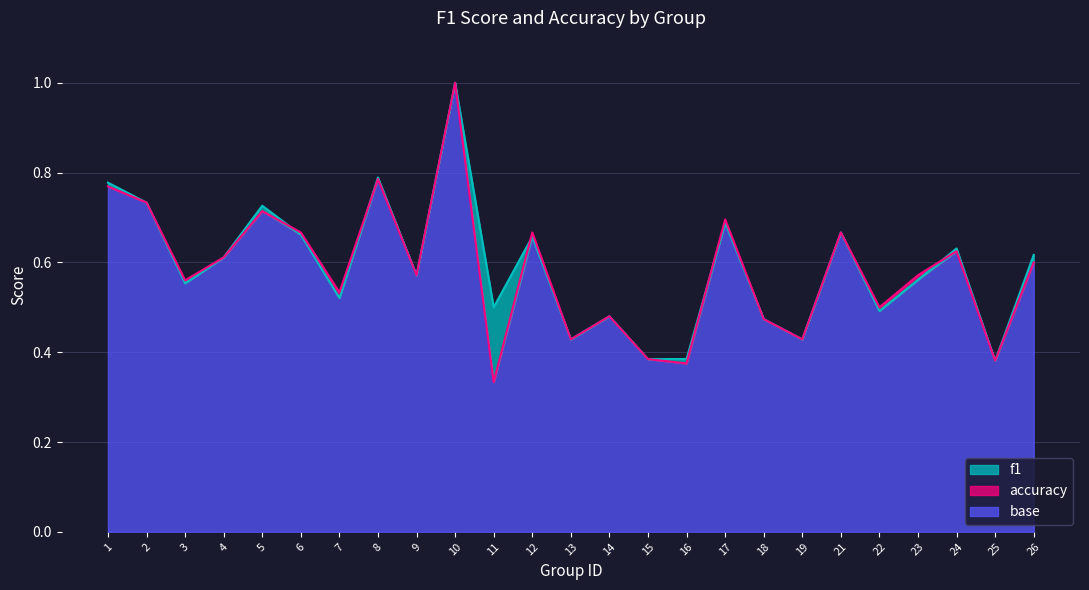

What is the difference between the accuracy values at 12 and 8?

0.1